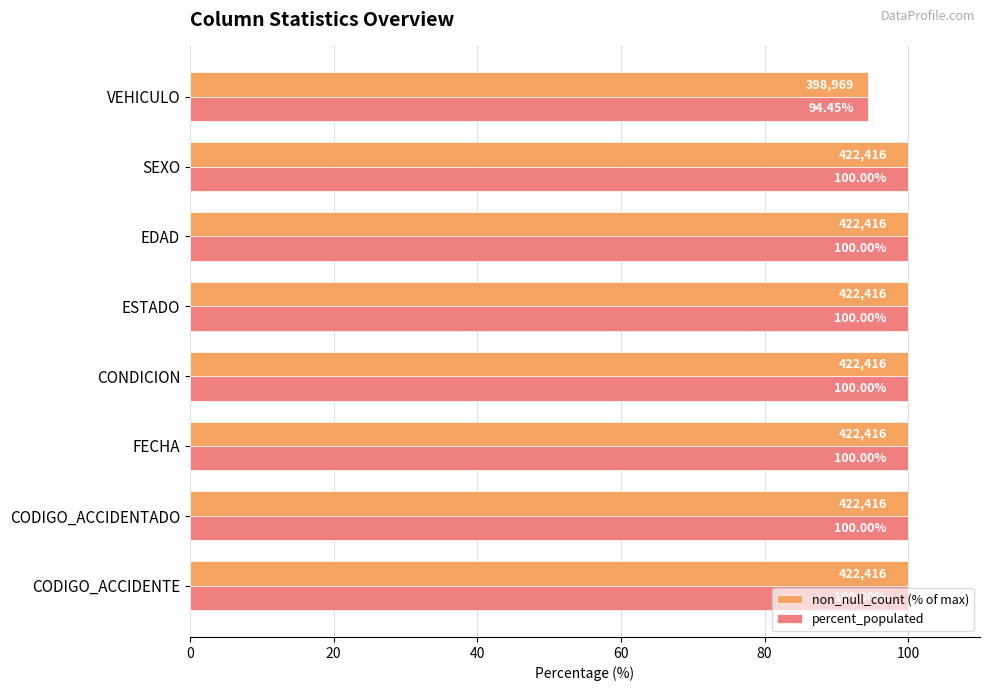

At how many categories does at least one series exceed 97?

7